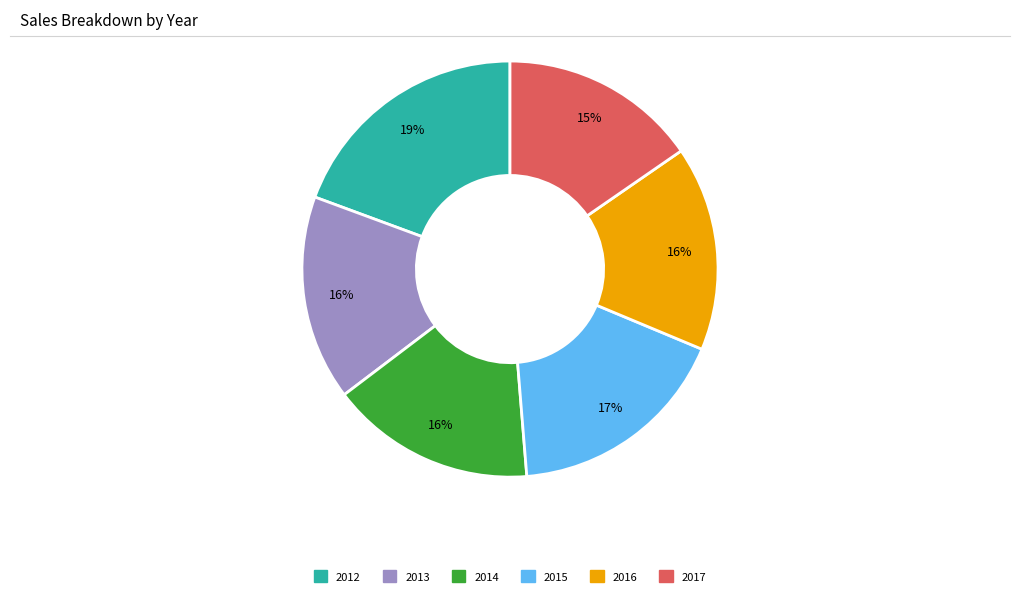

What percentage is the 2014 slice, to the nearest percent?

16%